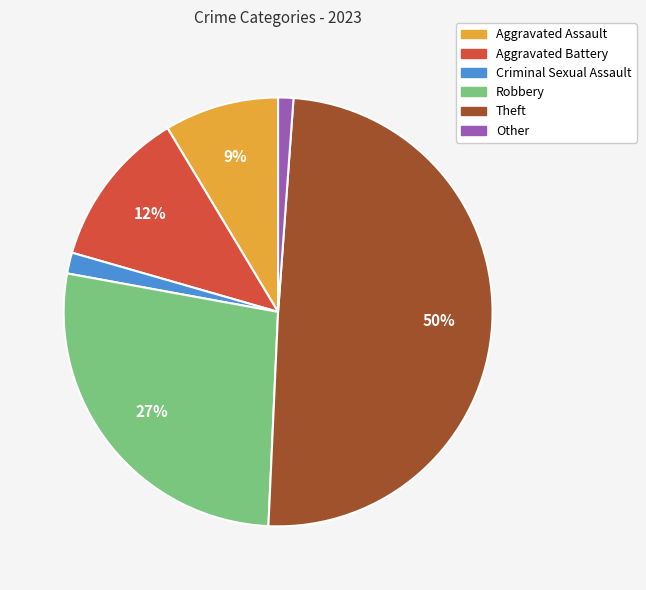

Is it true that Aggravated Battery is 24% of the pie?

False